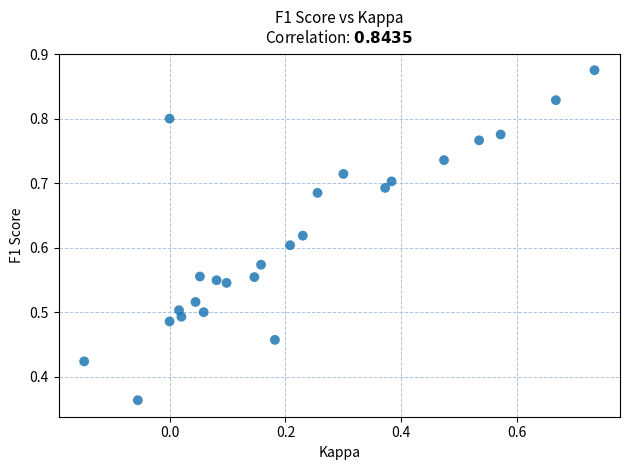

How many points are shown in the scatter plot?

25